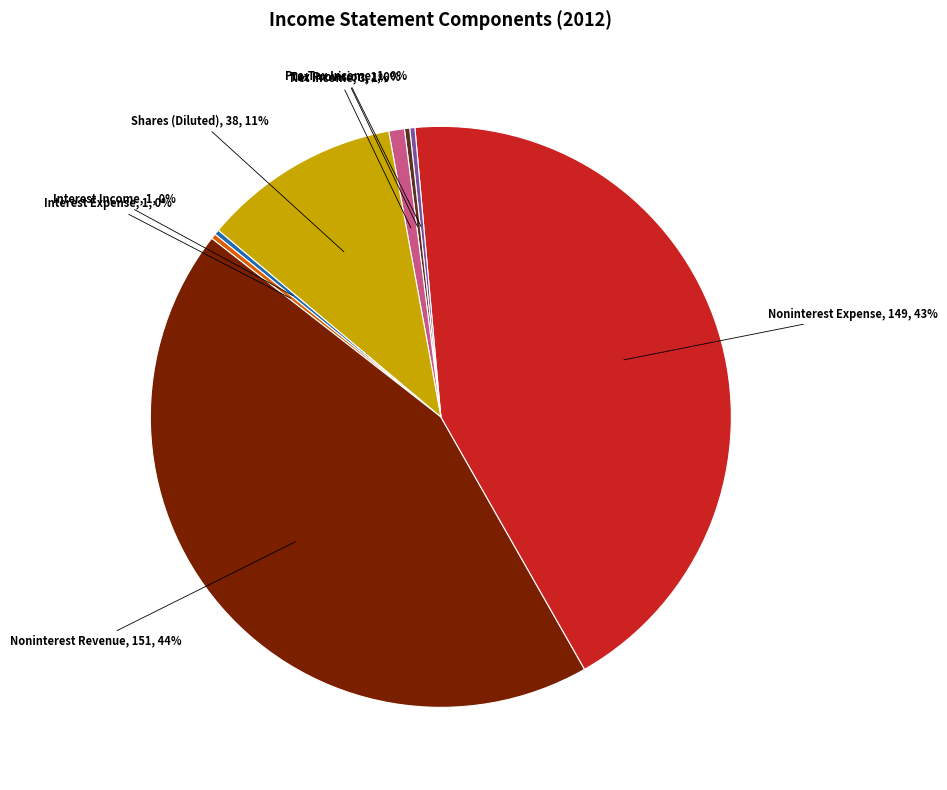

To the nearest percent, what is the average slice percentage?

12%